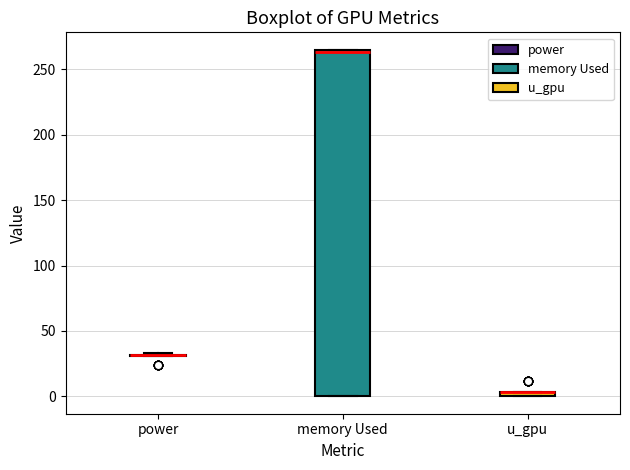

Where is the upper edge of the box for u_gpu on the y-axis? The values are not printed on the chart, so give them approximately, as read against the axis.

5